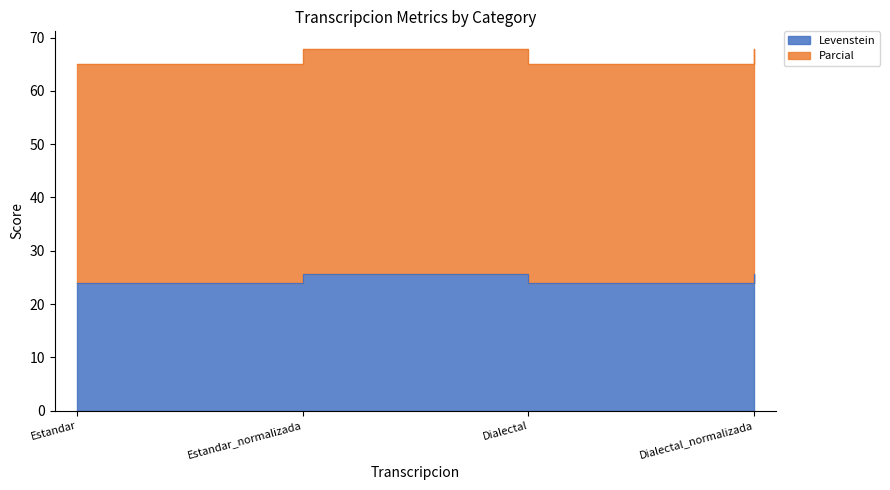

True or false: Levenstein and Parcial intersect in this chart.

False